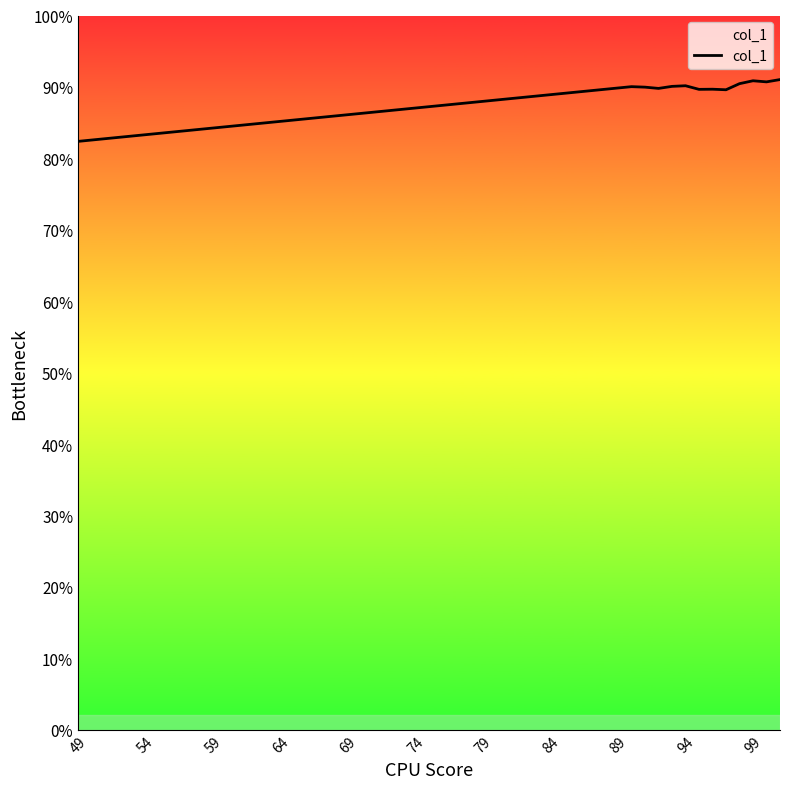

Count the number of categories in the chart.

13